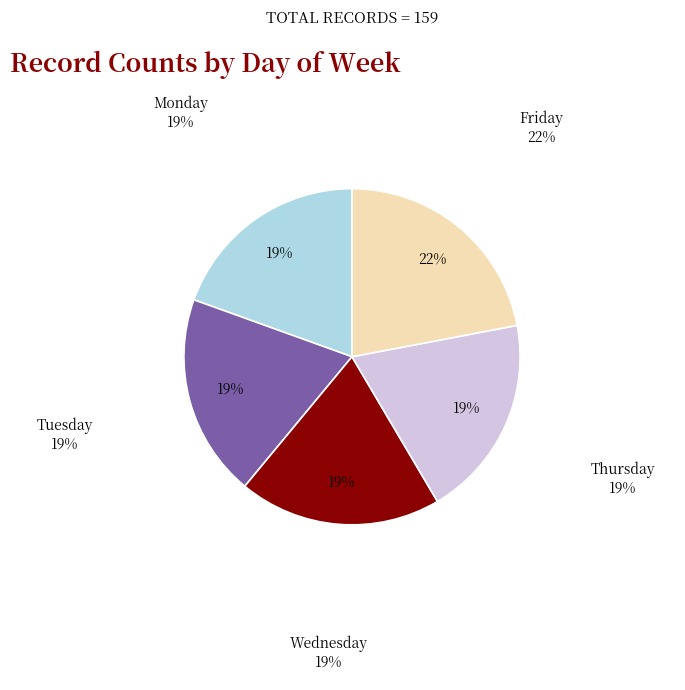

Count the number of slices in the pie.

5